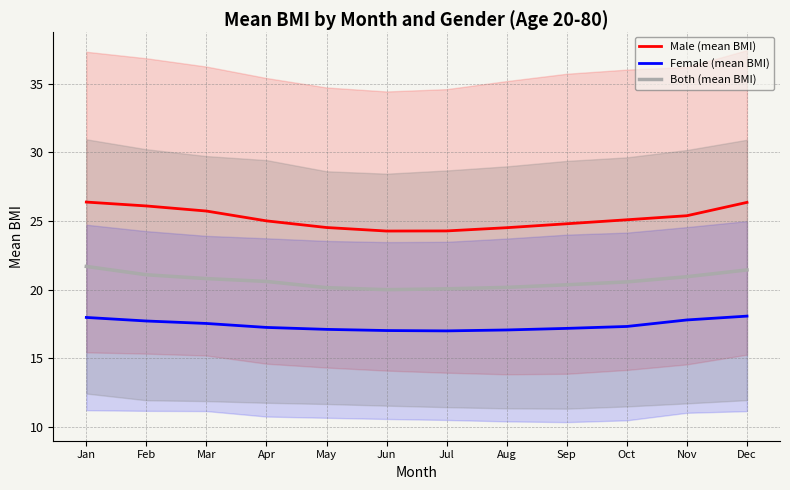

At which category is the sum across all series the highest?

Jan